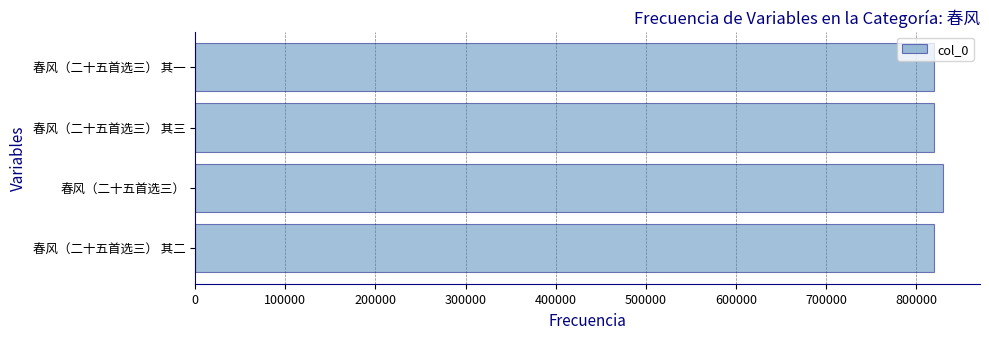

What is the maximum value shown in the chart?

829074